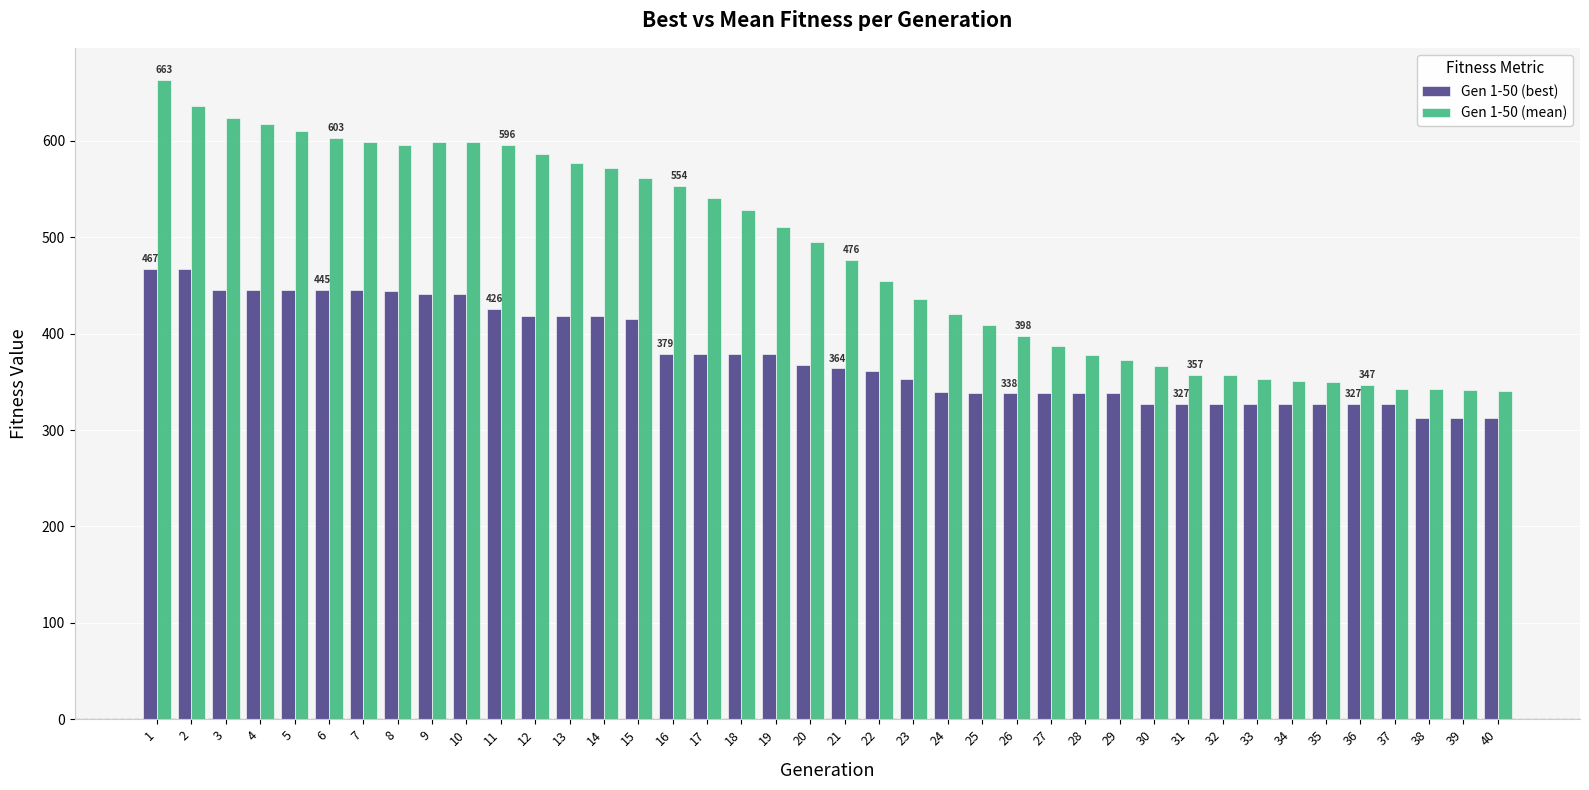

What is the total value across all series at 40?

653.9